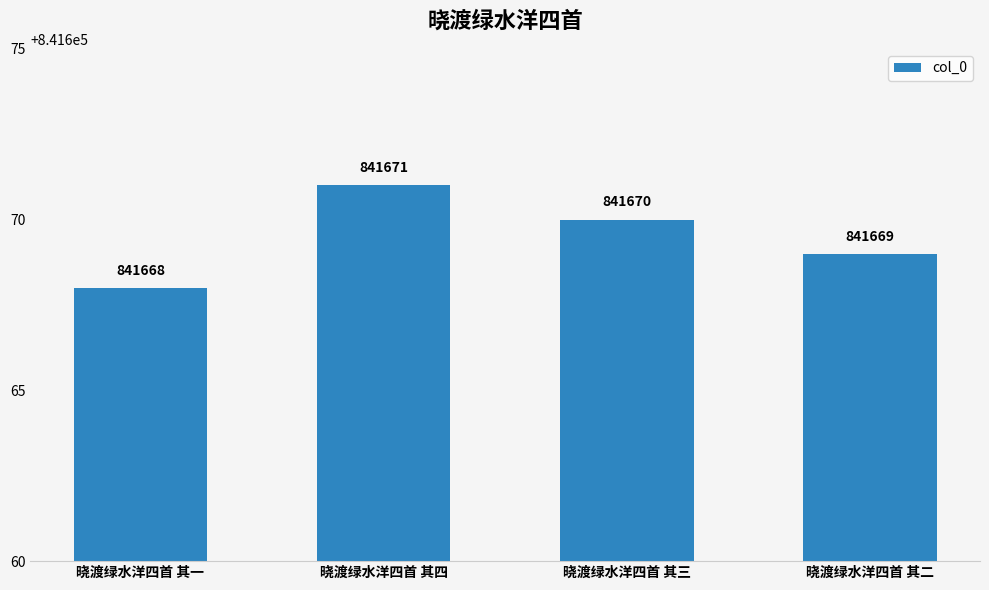

List the labels in order of value, smallest first.

晓渡绿水洋四首 其一, 晓渡绿水洋四首 其二, 晓渡绿水洋四首 其三, 晓渡绿水洋四首 其四